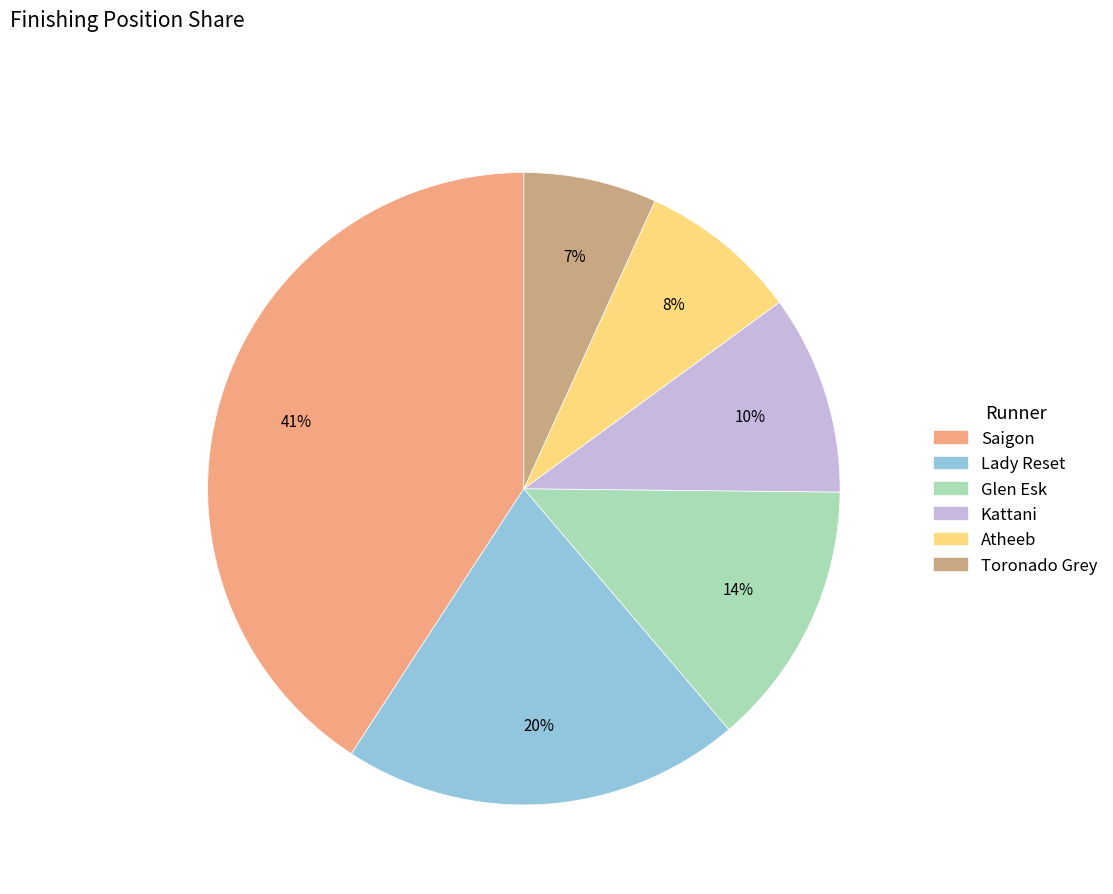

Do Glen Esk and Saigon together represent more than half of the pie?

Yes